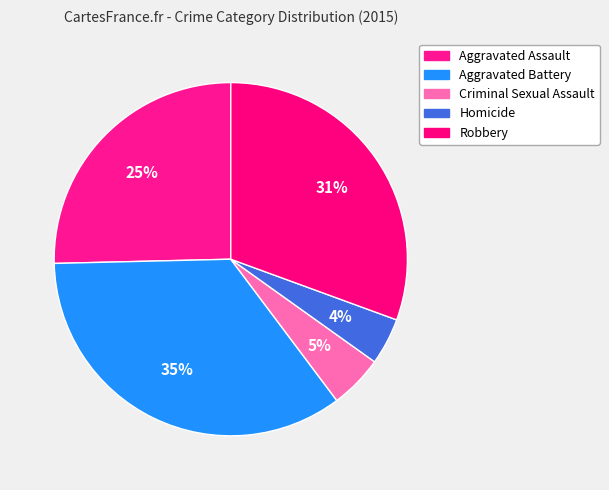

How many slices are in this pie chart?

5